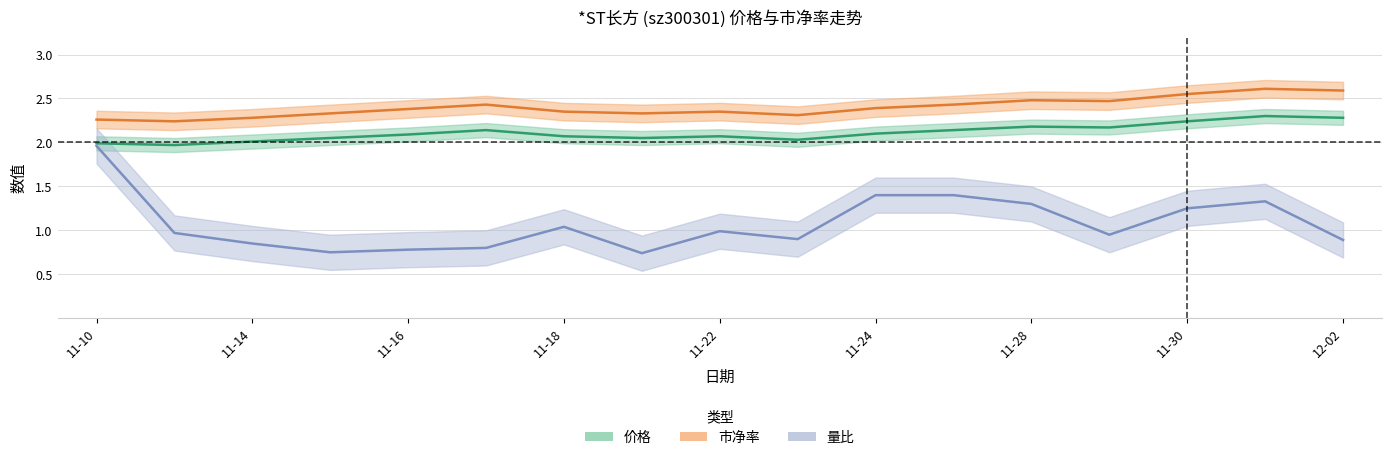

In 市净率, how many points are higher than both neighbors (excluding endpoints)?

4